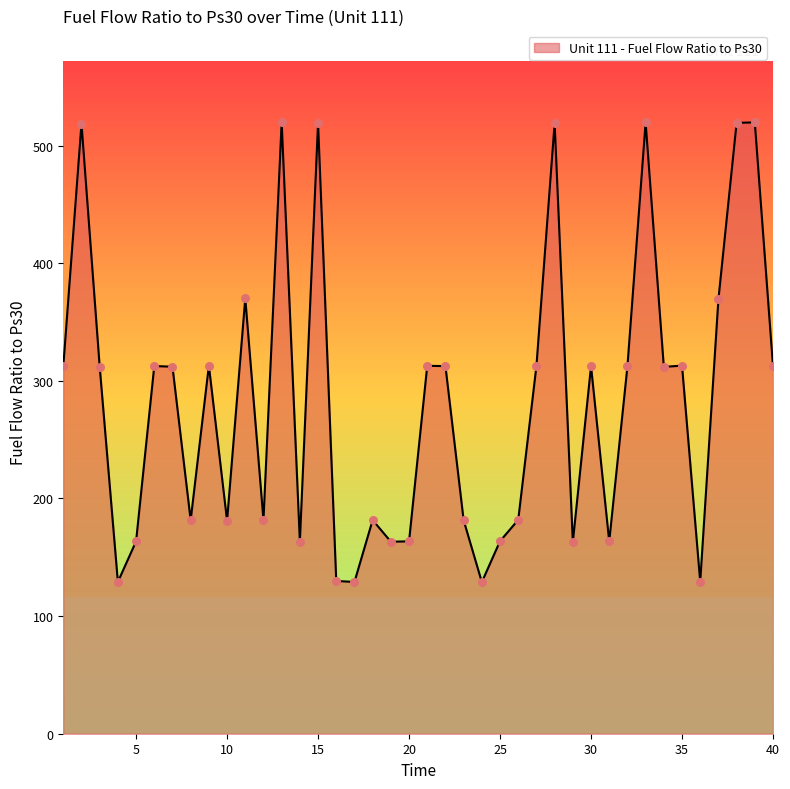

What is the greatest value displayed?

519.9